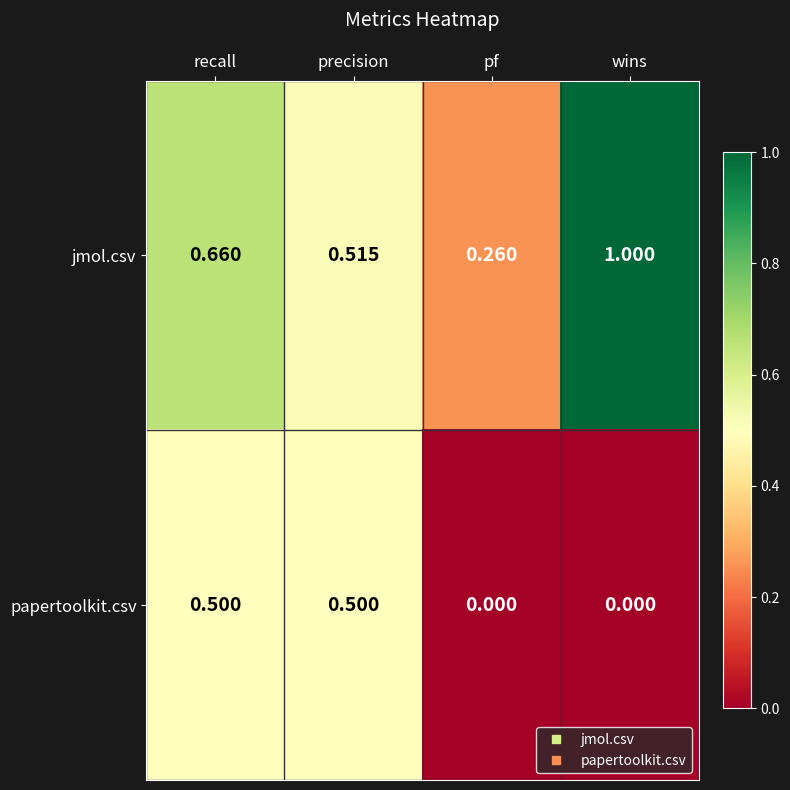

Which category has the lowest value in the jmol.csv series?

pf